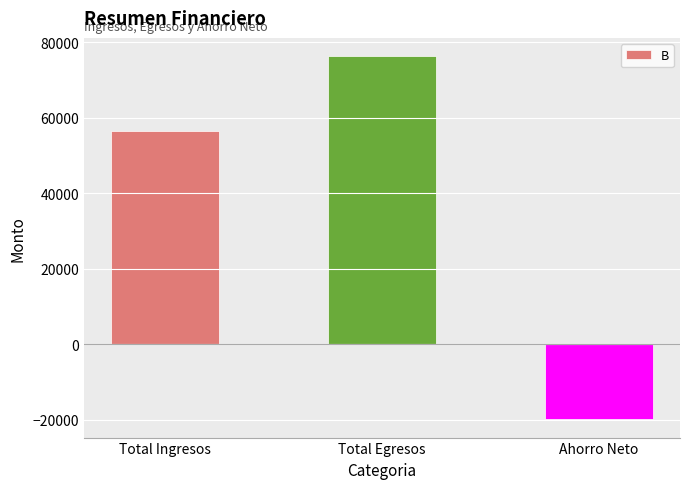

The value at Total Egresos is 48142.6. True or false?

False